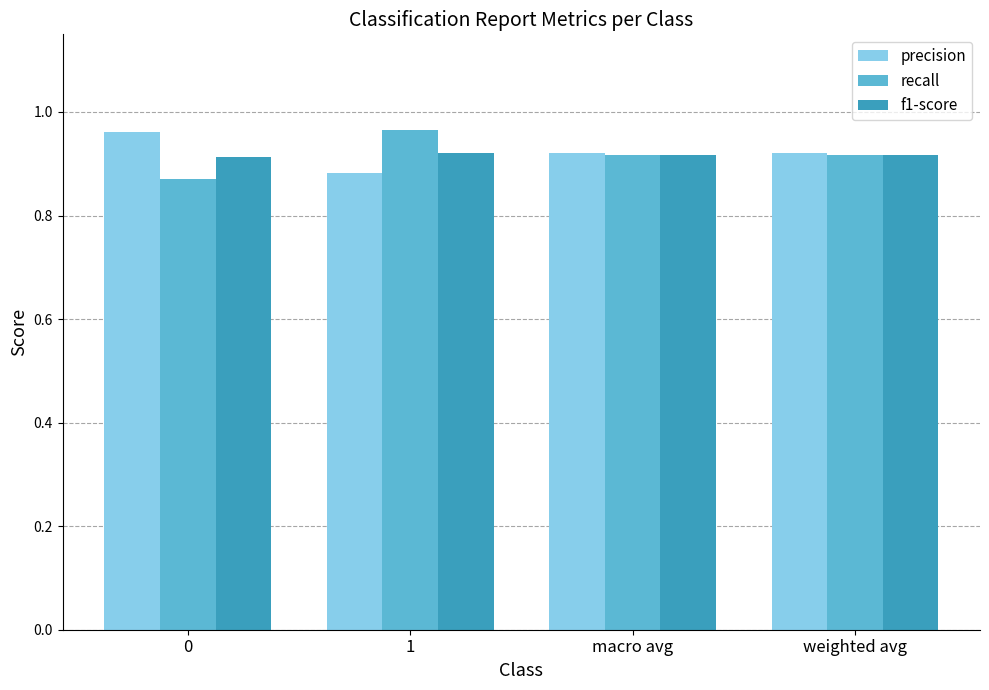

At how many categories does at least one series exceed 0?

4